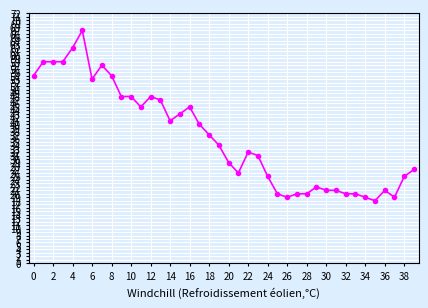

What is the smallest value displayed?

18